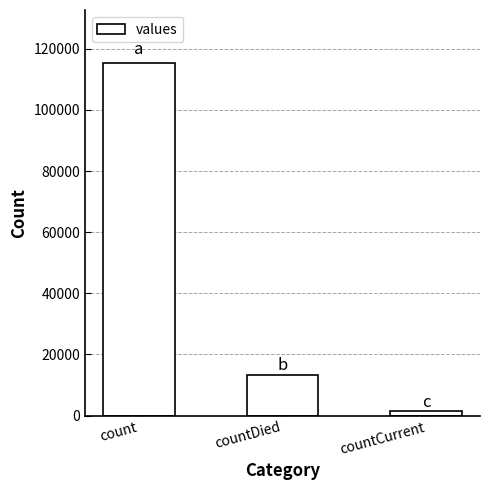

Which has a higher value, countDied or countCurrent?

countDied